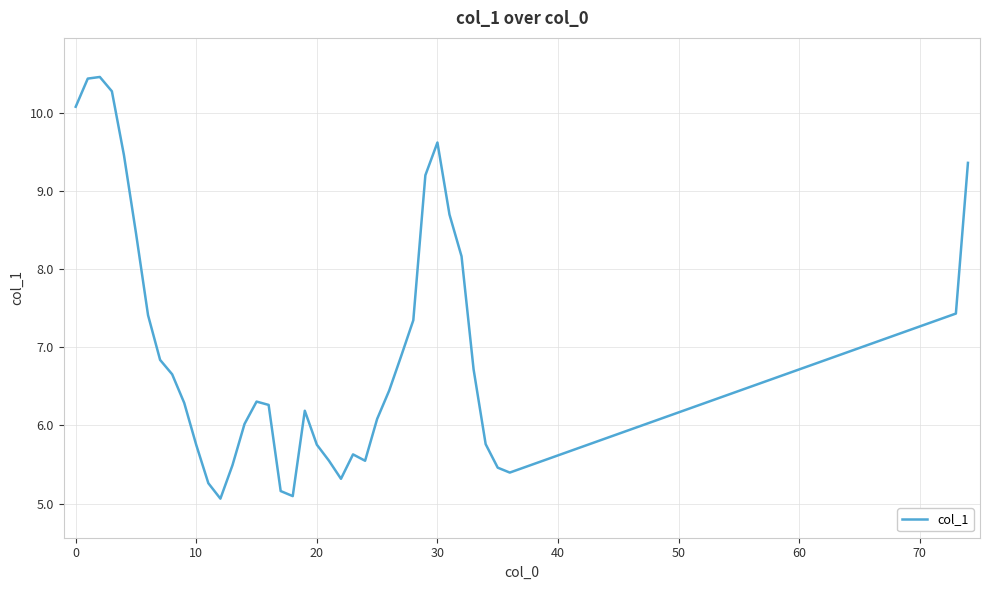

What is the difference between the maximum and minimum values?

5.4